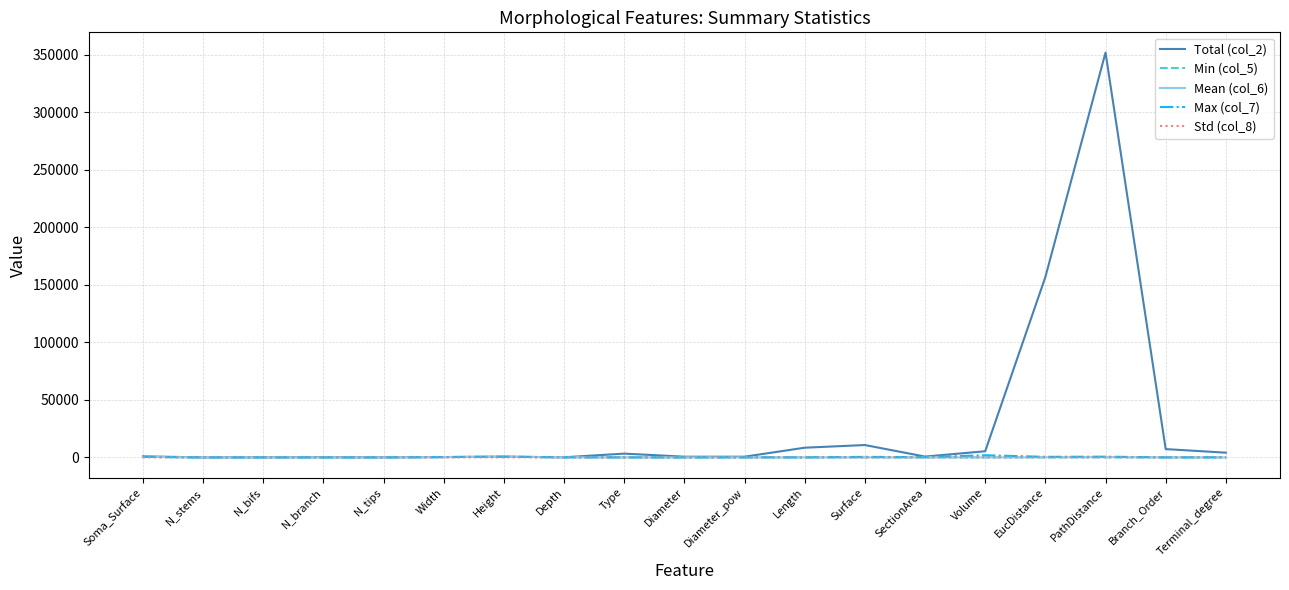

What is the difference between the highest and lowest values at Volume?

5346.8